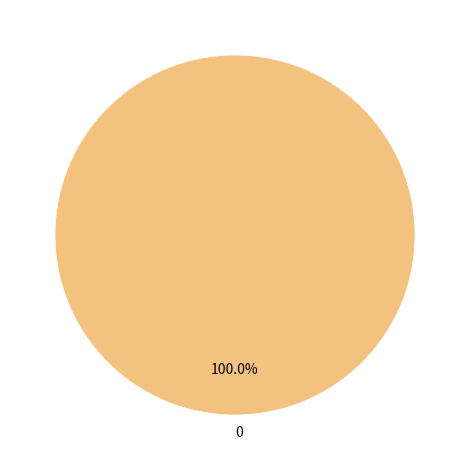

Is there any slice that represents more than half of the pie?

Yes